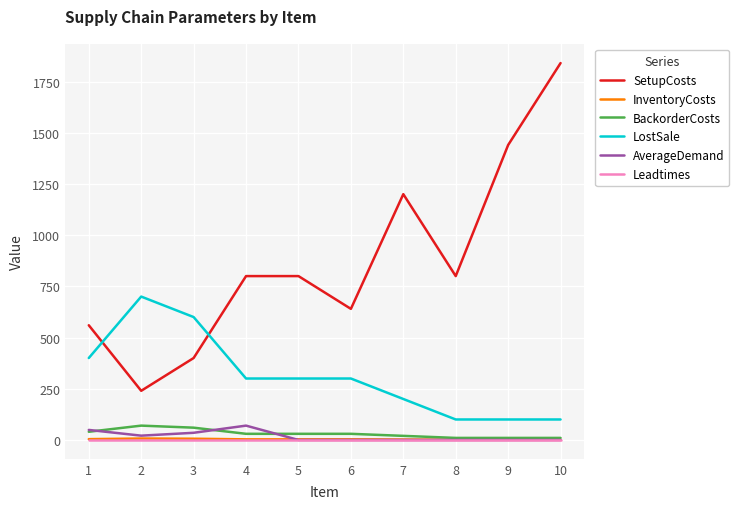

Count the InventoryCosts values in the range 1 to 4.

8